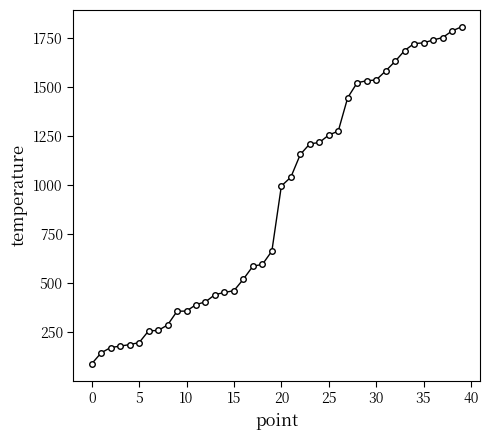

How many distinct data groups are displayed?

1